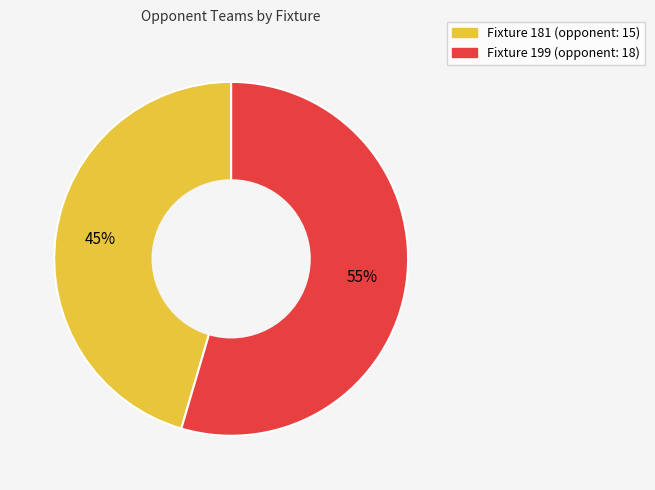

To the nearest percent, what is the average slice percentage?

50%